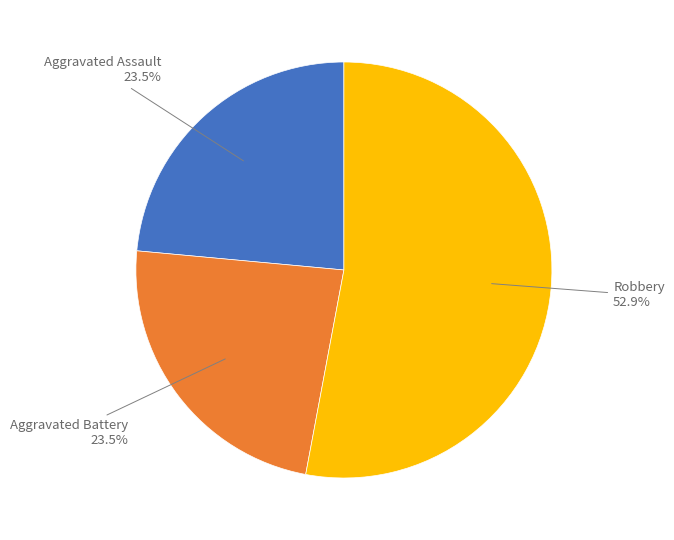

Is there any slice that represents more than half of the pie?

Yes